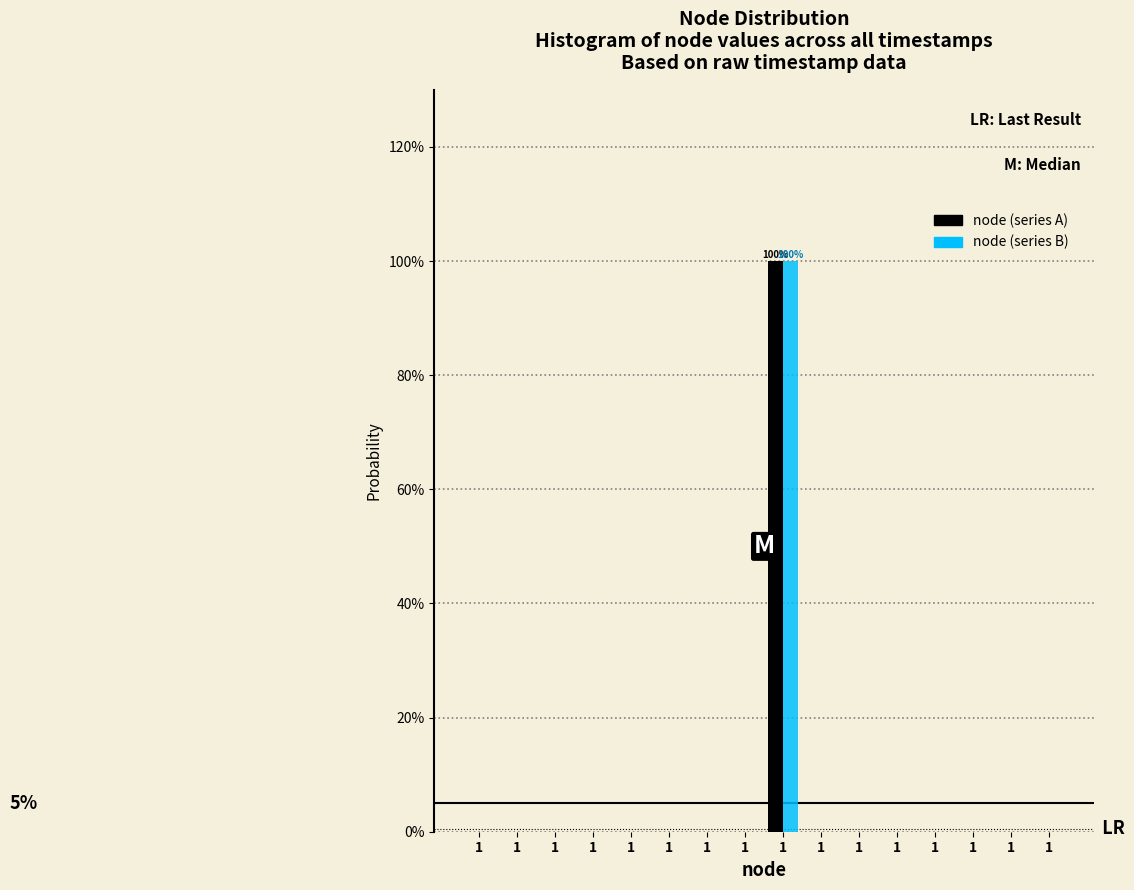

What are all the series names shown in the legend?

node (series A), node (series B)